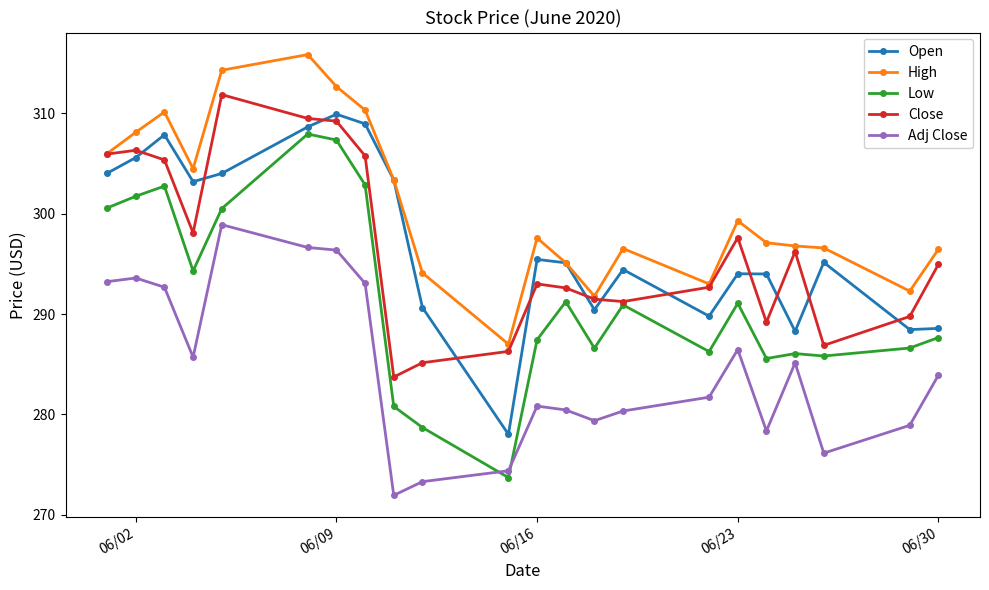

True or false: Low and High cross at least once.

False